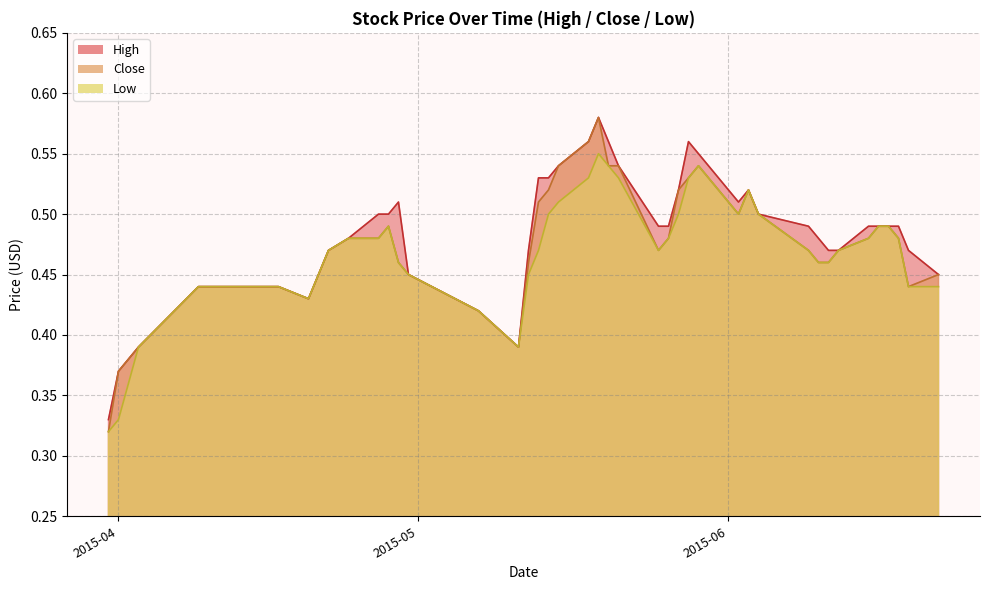

Which series has the widest spread of values?

Close